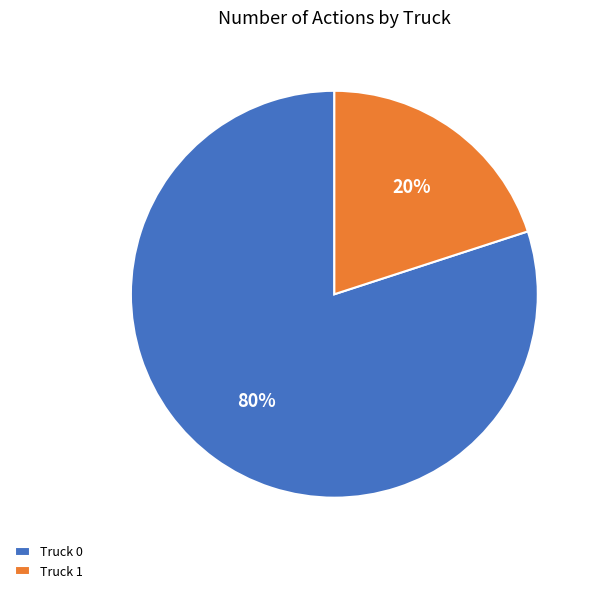

How many segments does this pie chart have?

2